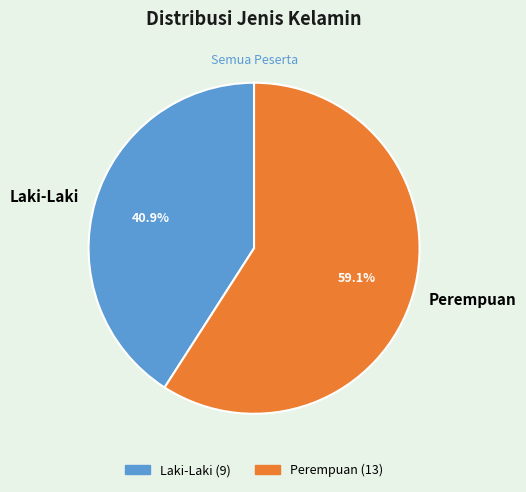

The Laki-Laki slice represents 41% of the pie. True or false?

True